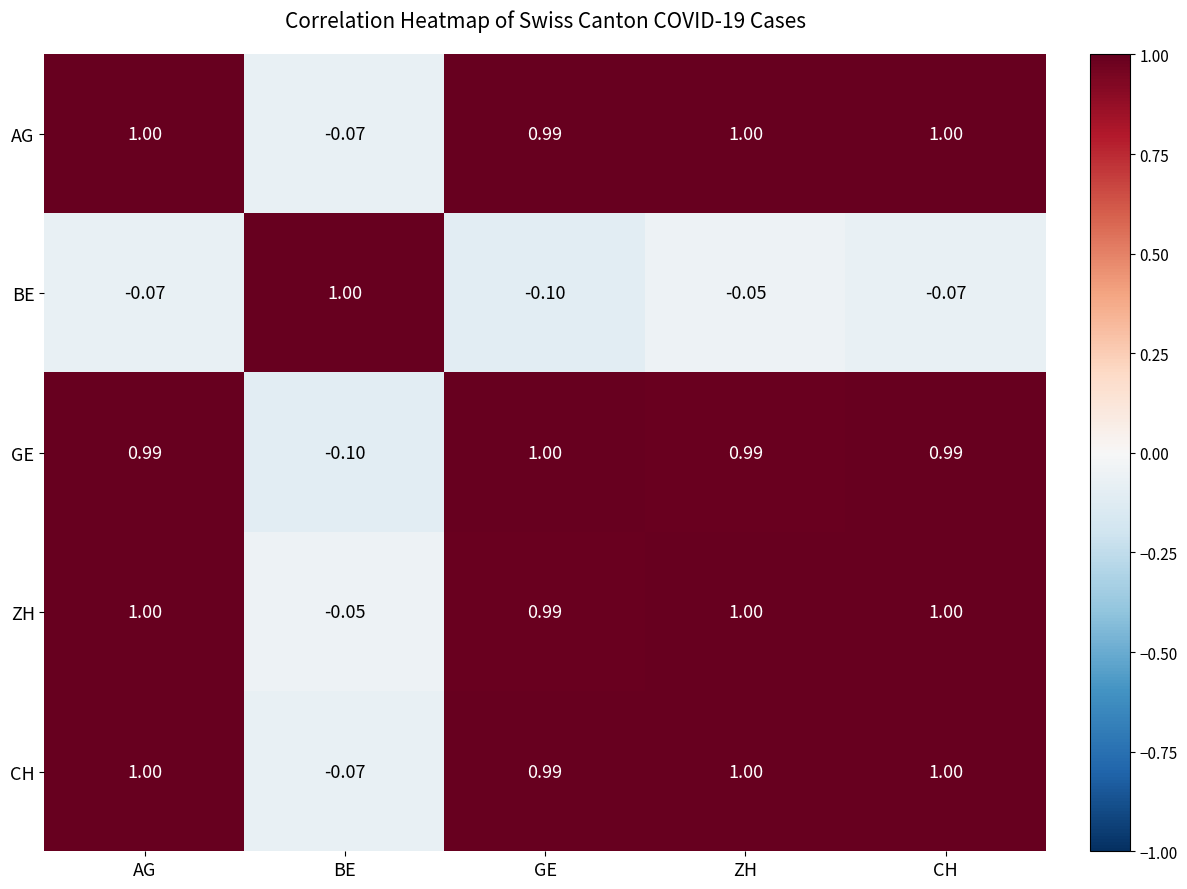

At which label does BE reach its minimum?

GE